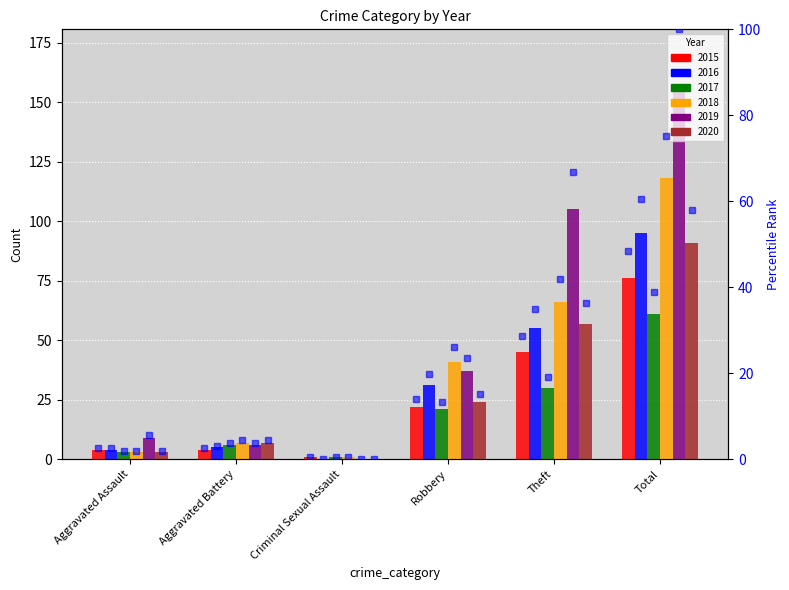

Where does the 2017 pct series first go above 13?

Robbery